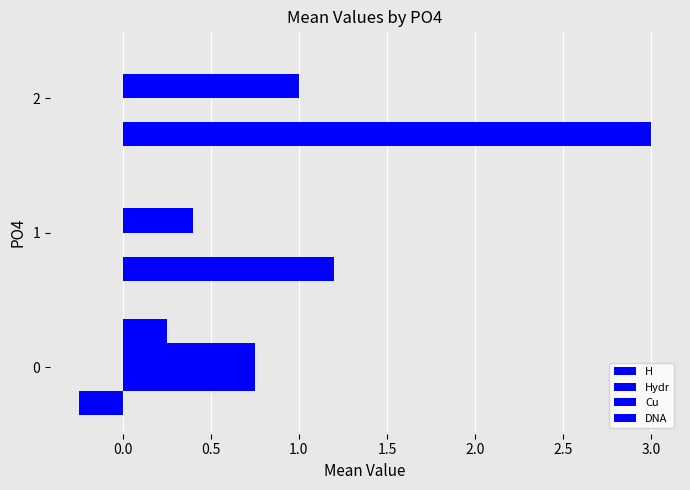

How many distinct data groups are displayed?

4